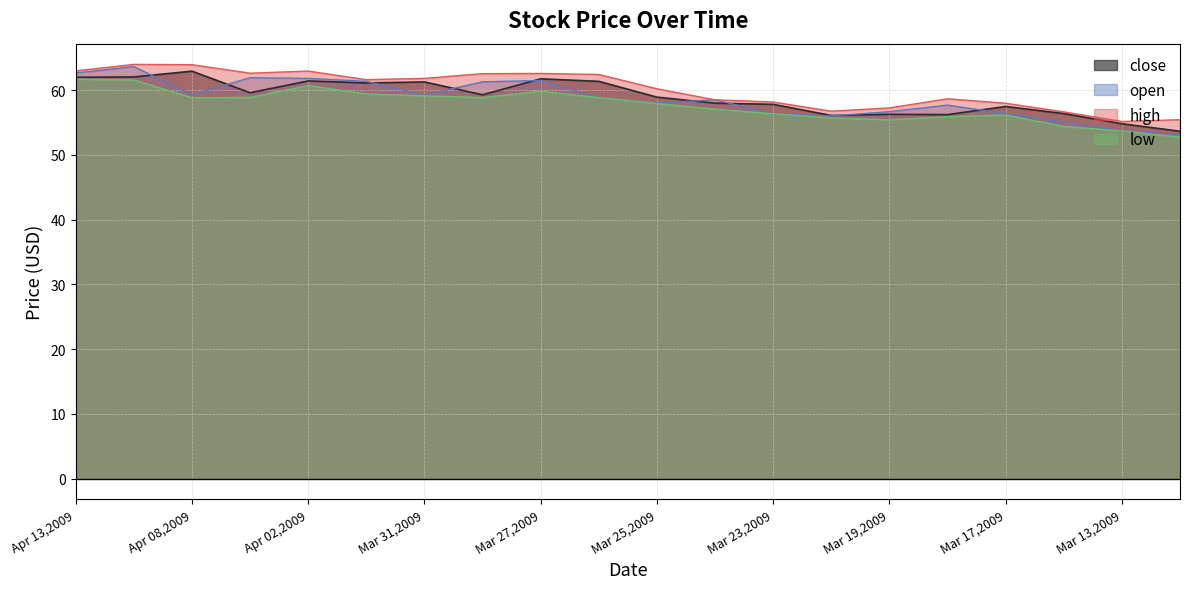

What is the value of the low point at the 10th from the left?

58.9